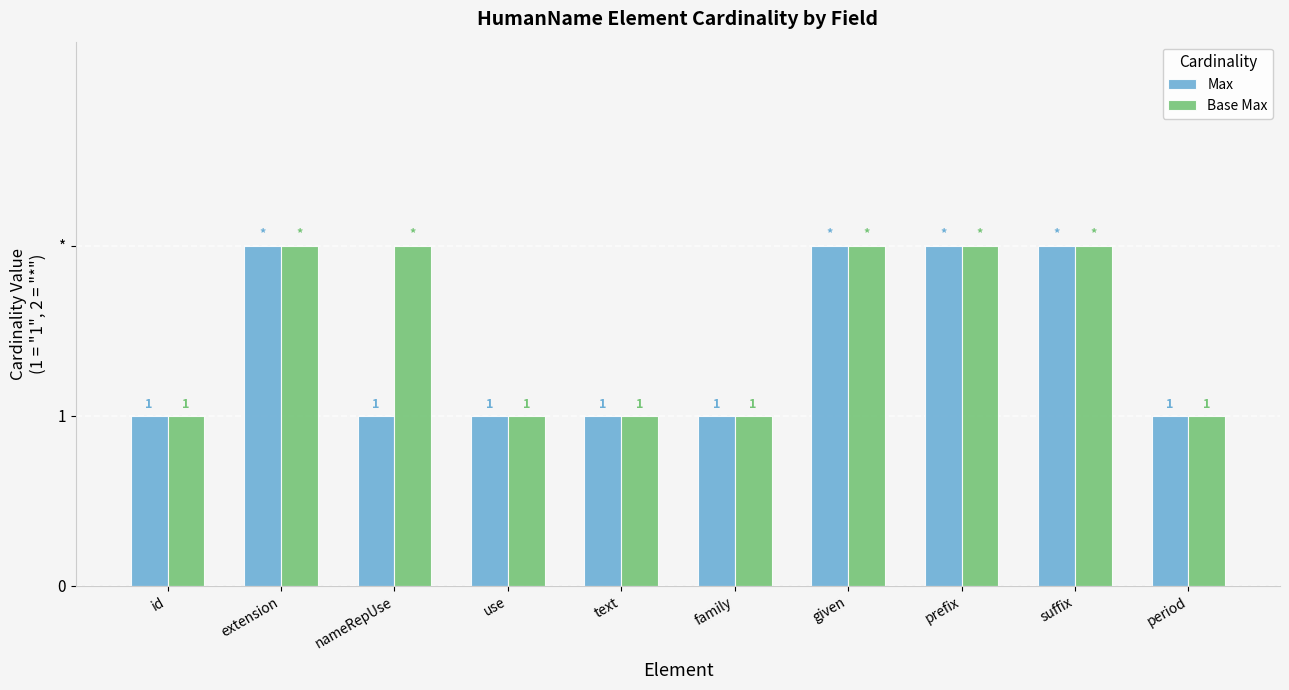

What is the approximate value of Max at prefix?

2